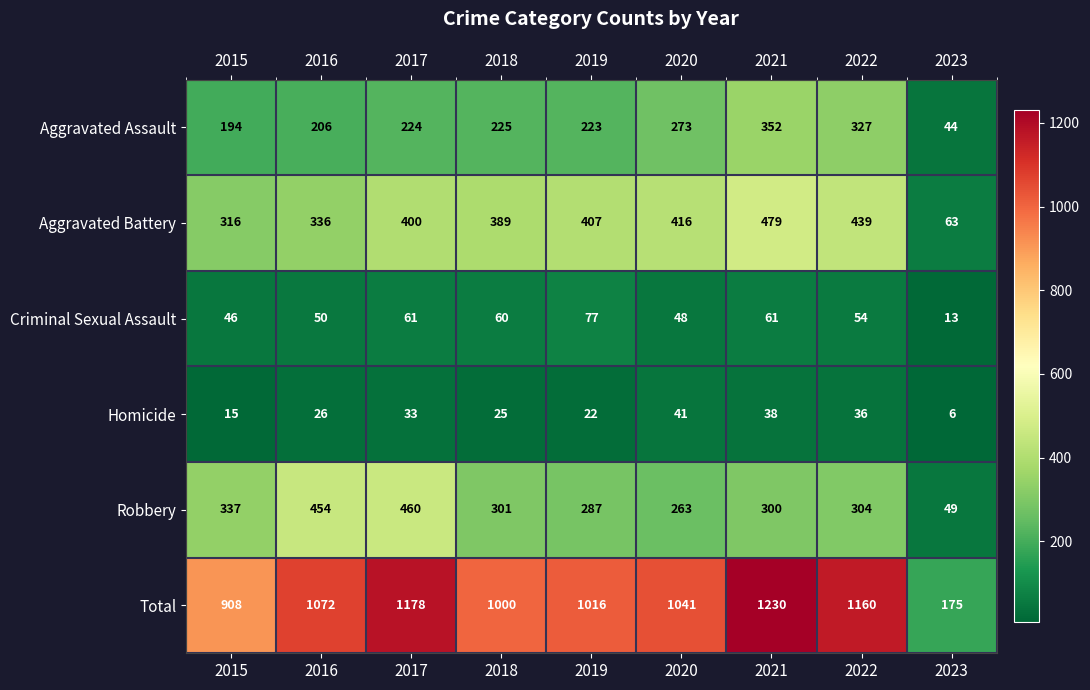

List the series in order of their peak value, lowest first.

Homicide, Criminal Sexual Assault, Aggravated Assault, Robbery, Aggravated Battery, Total